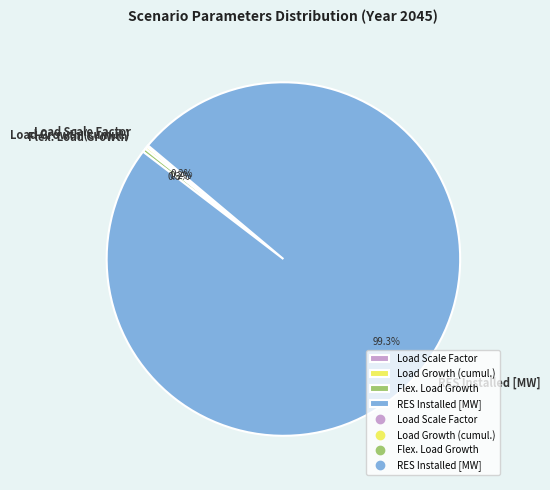

Which has a higher value, Flex. Load Growth or RES Installed [MW]?

RES Installed [MW]